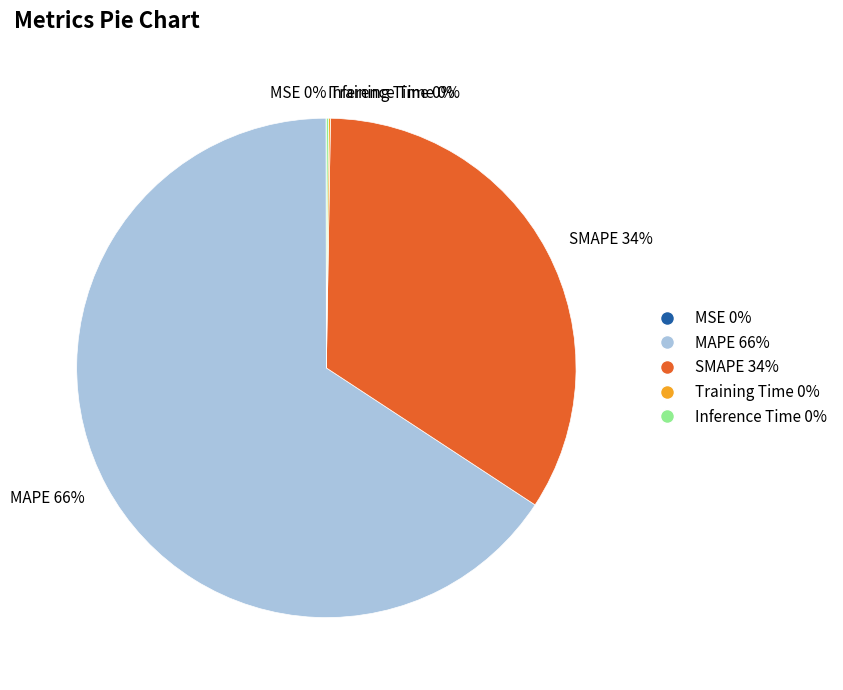

What is the ratio of the value at MAPE 66% to the value at SMAPE 34%?

1.9